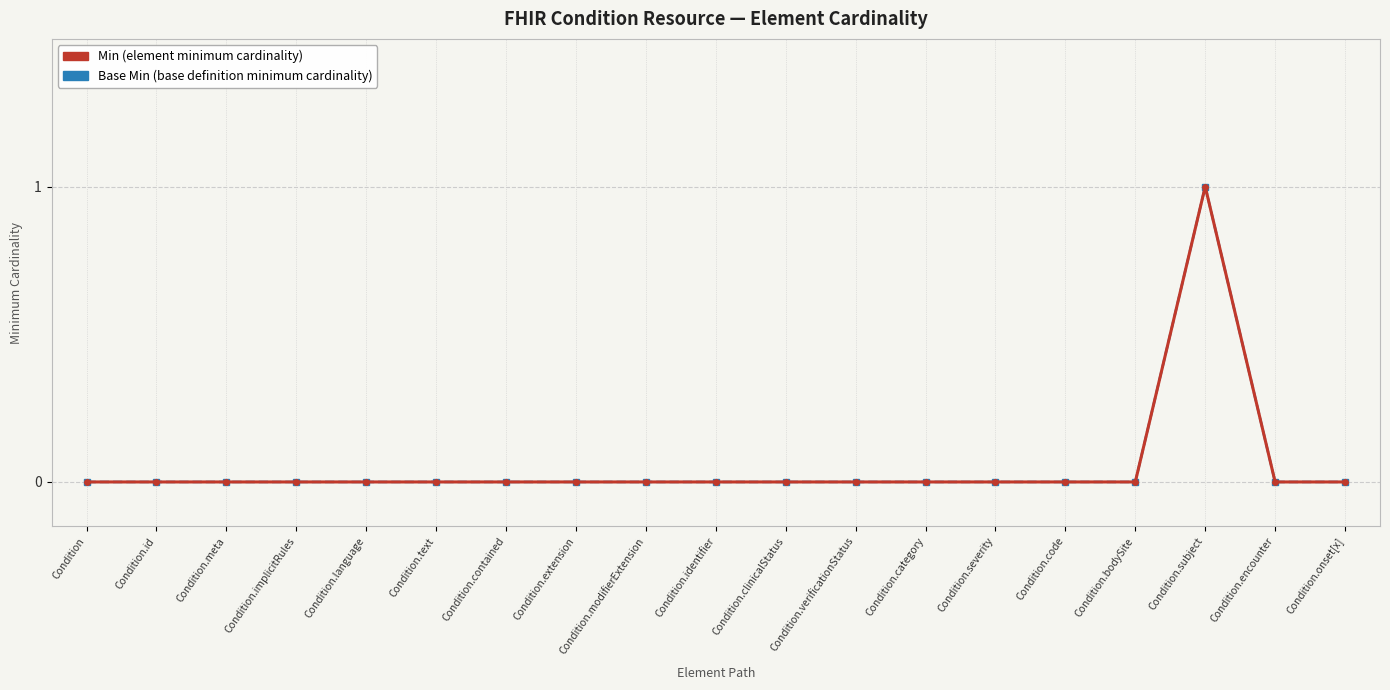

Is this an area chart (filled region under the line)?

No